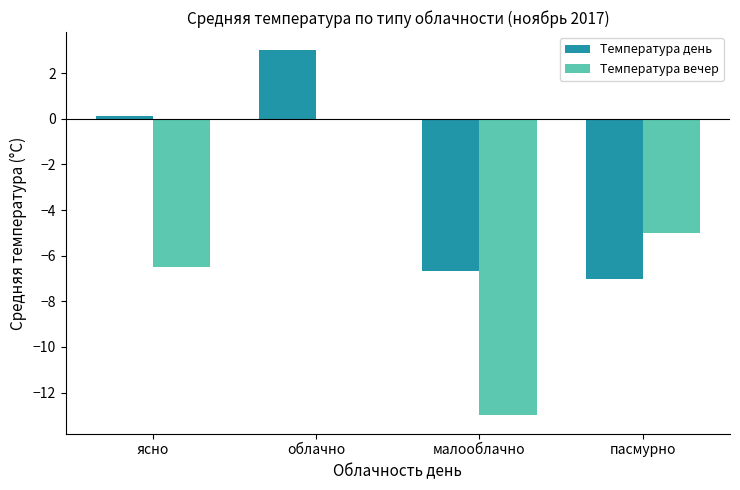

The Температура день series shows -12.0 at пасмурно. True or false?

False